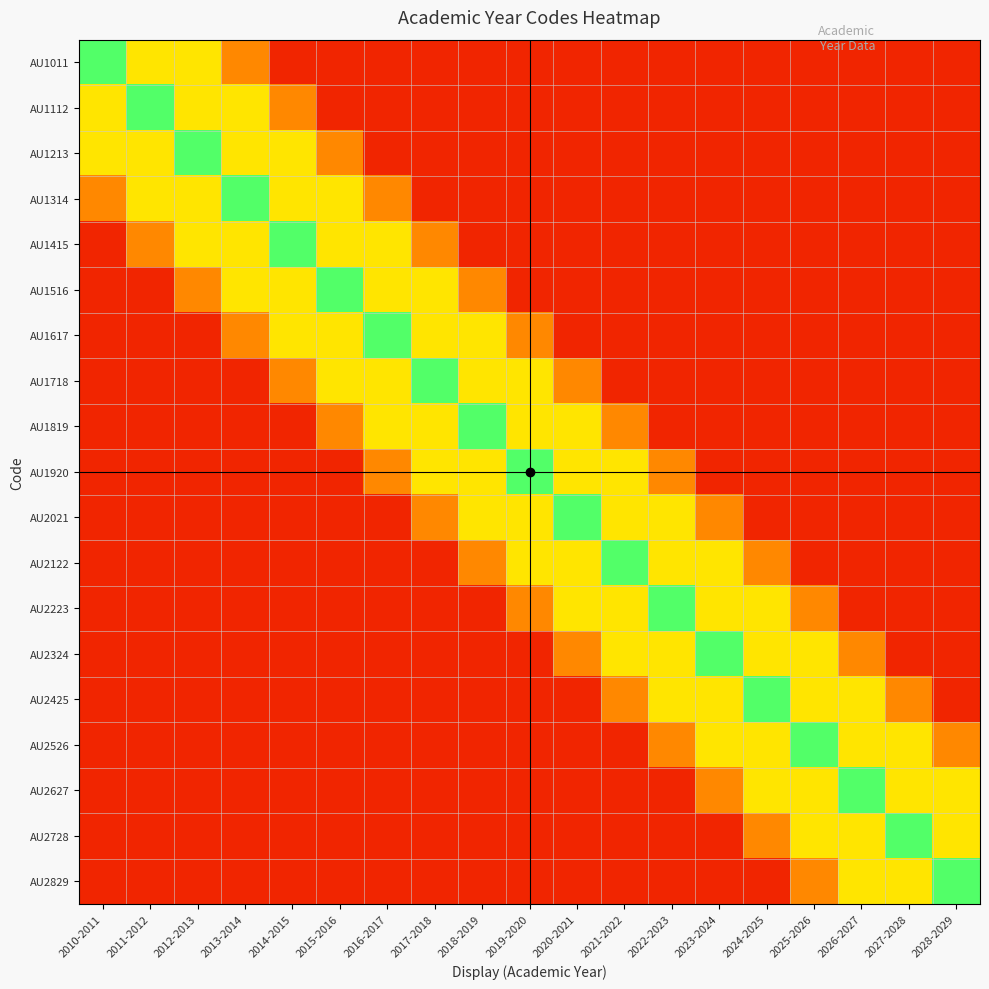

What is the total value across all series at 2015-2016?

6.2